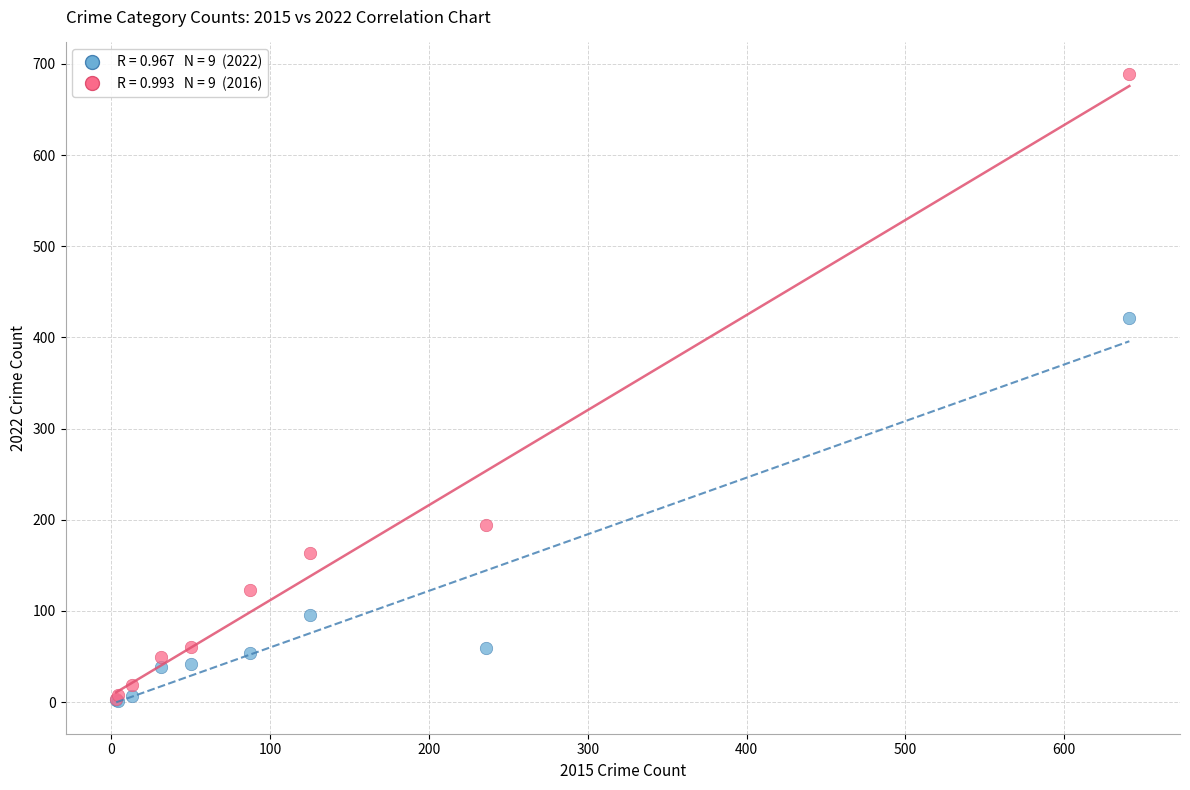

Across all series, what Y value is closest to 345?

421